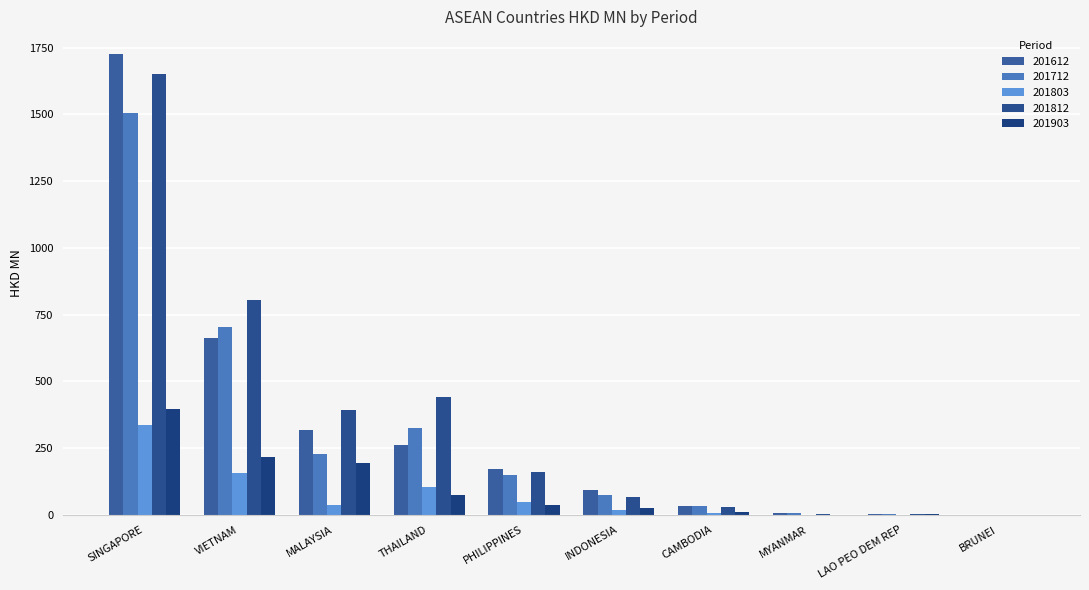

What is the total value across all series at SINGAPORE?

5611.2